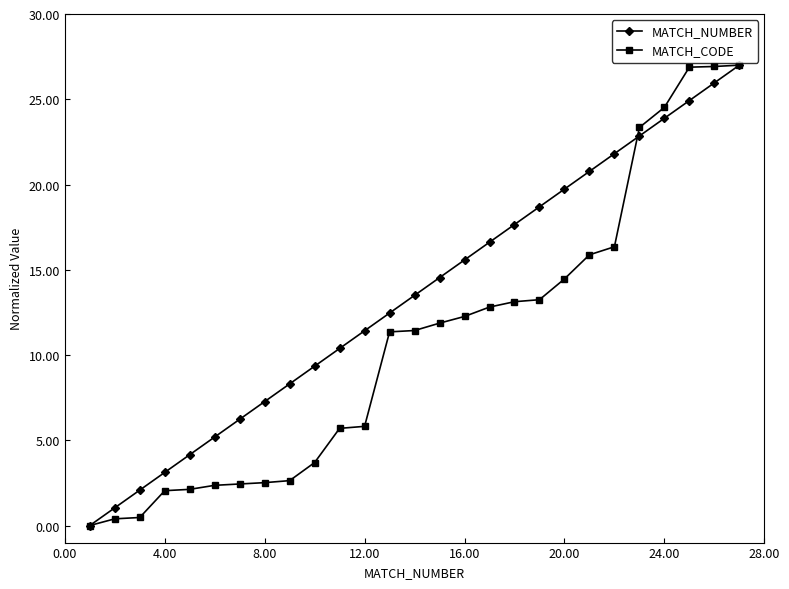

What is the highest value of the MATCH_CODE series?

27.0